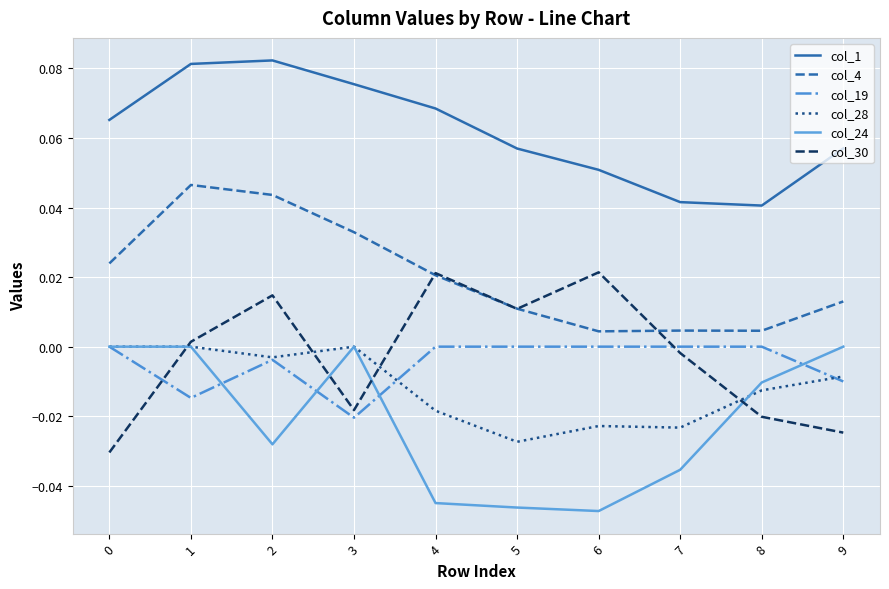

How many interior local valleys does the col_30 series have?

2